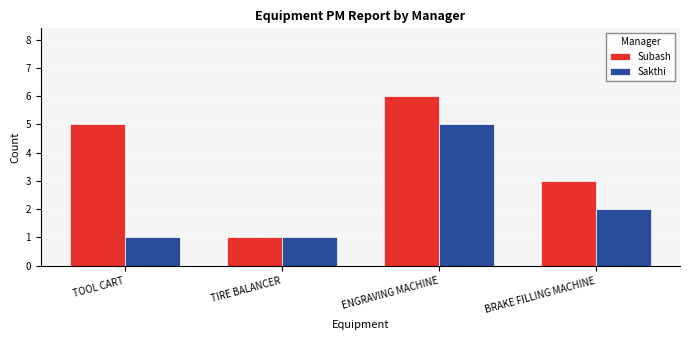

Is it true that Sakthi equals 2 at BRAKE FILLING MACHINE?

True